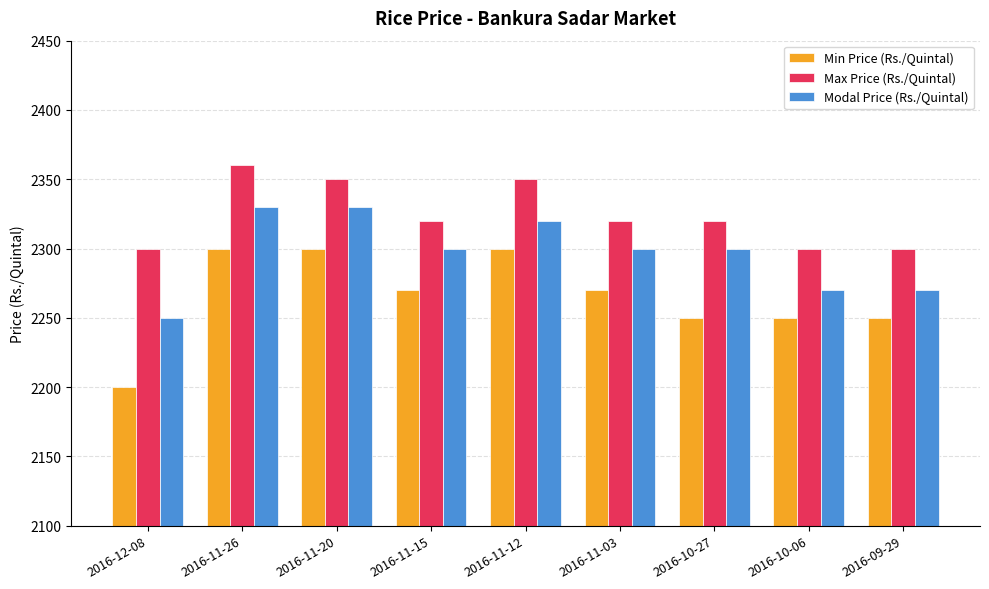

Are the bars horizontal?

No